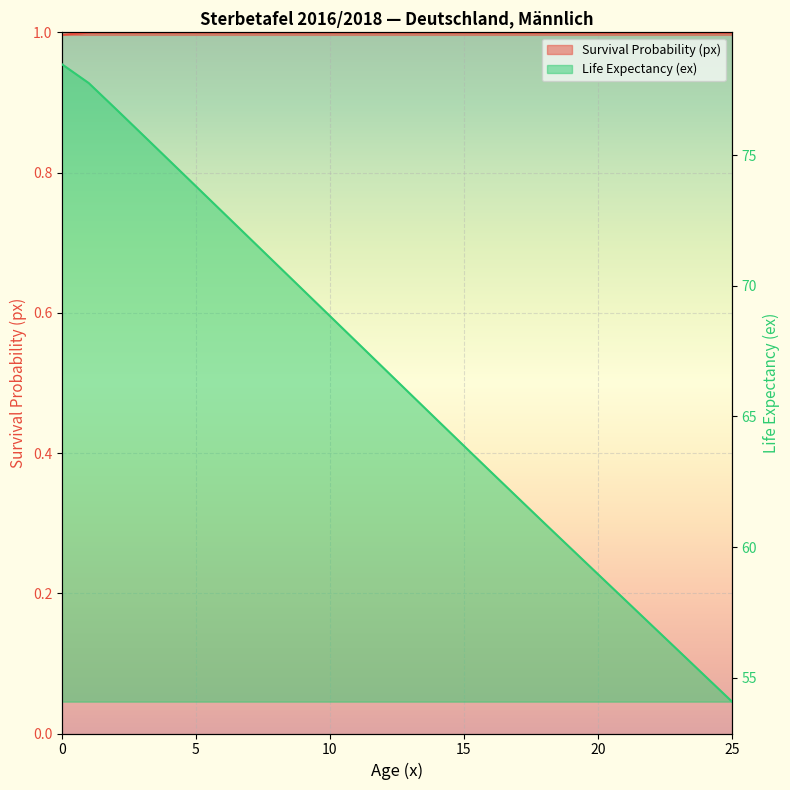

True or false: Survival Probability (px) and Life Expectancy (ex) cross at least once.

False